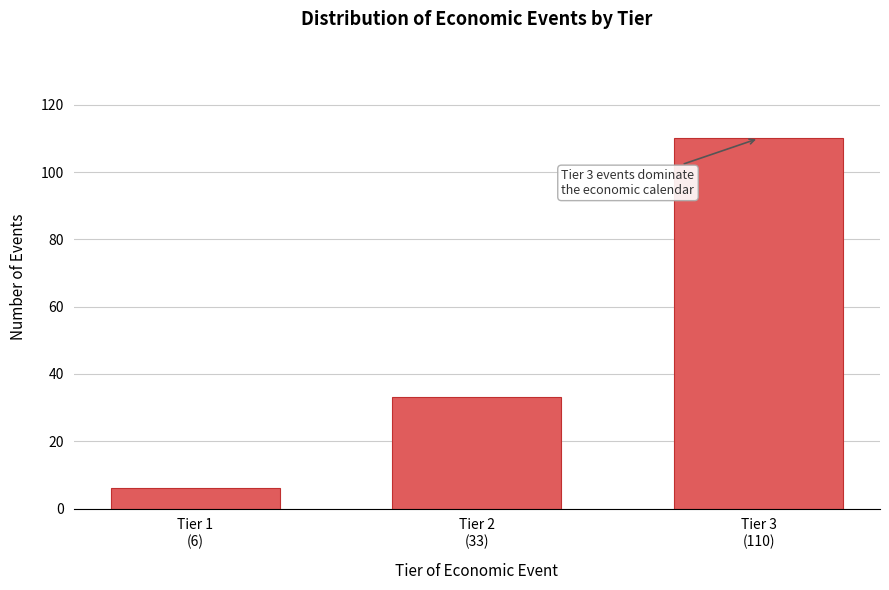

Reading right to left, extract all data points from this chart.

110	33	6